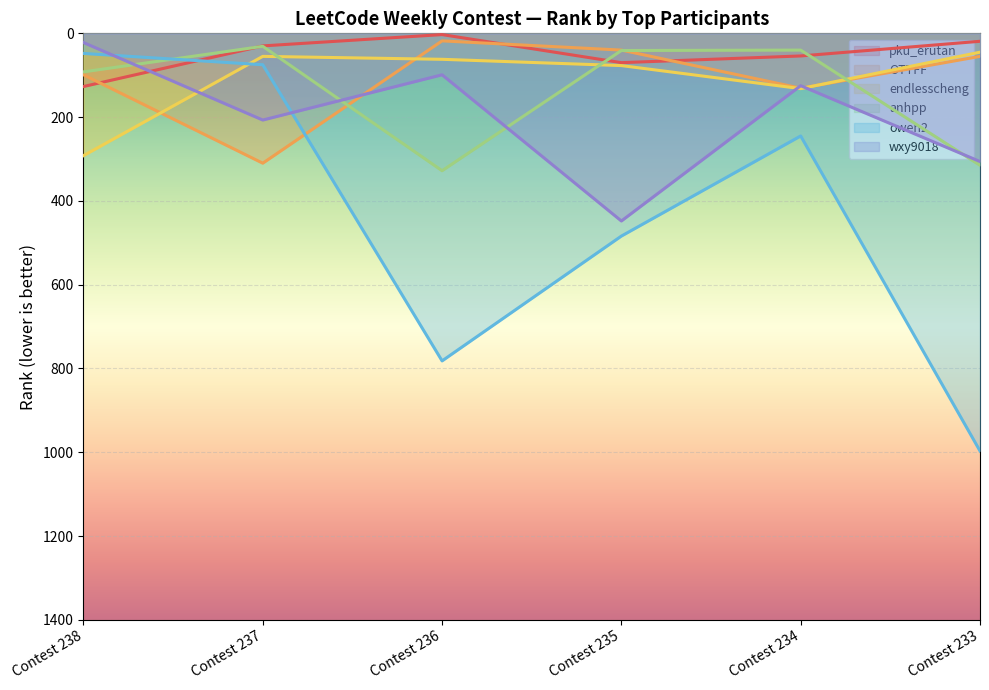

Is it true that wxy9018 equals 125 at Contest 234?

True